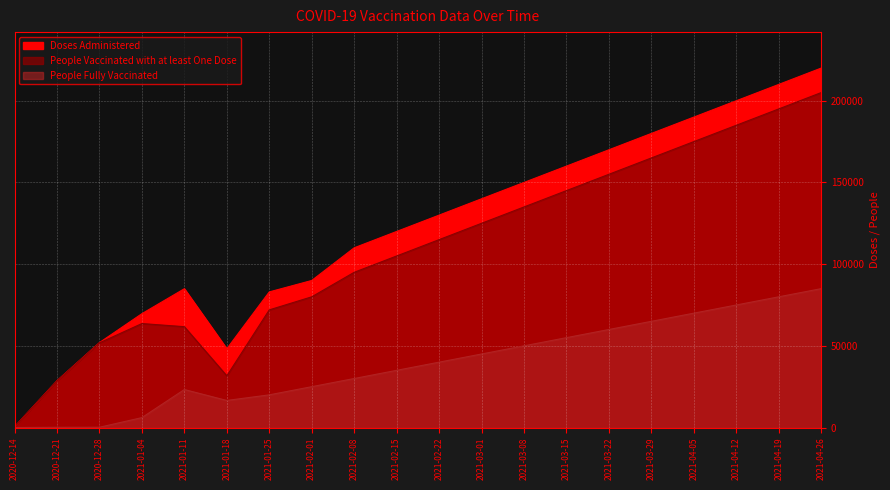

What is the maximum value shown in the chart?

220000